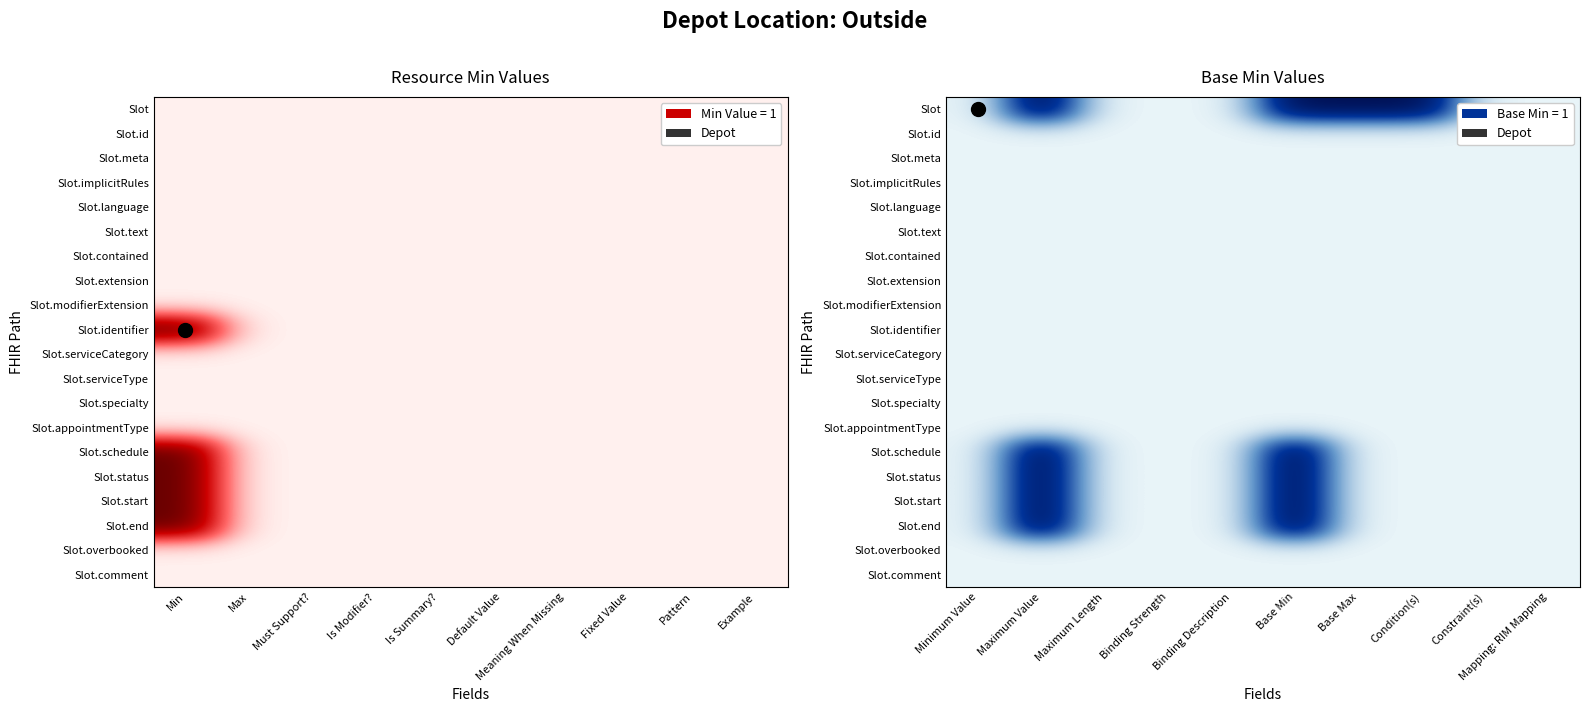

Is the value of Slot.end at Binding Strength greater than the value of Slot.start at Maximum Value?

No